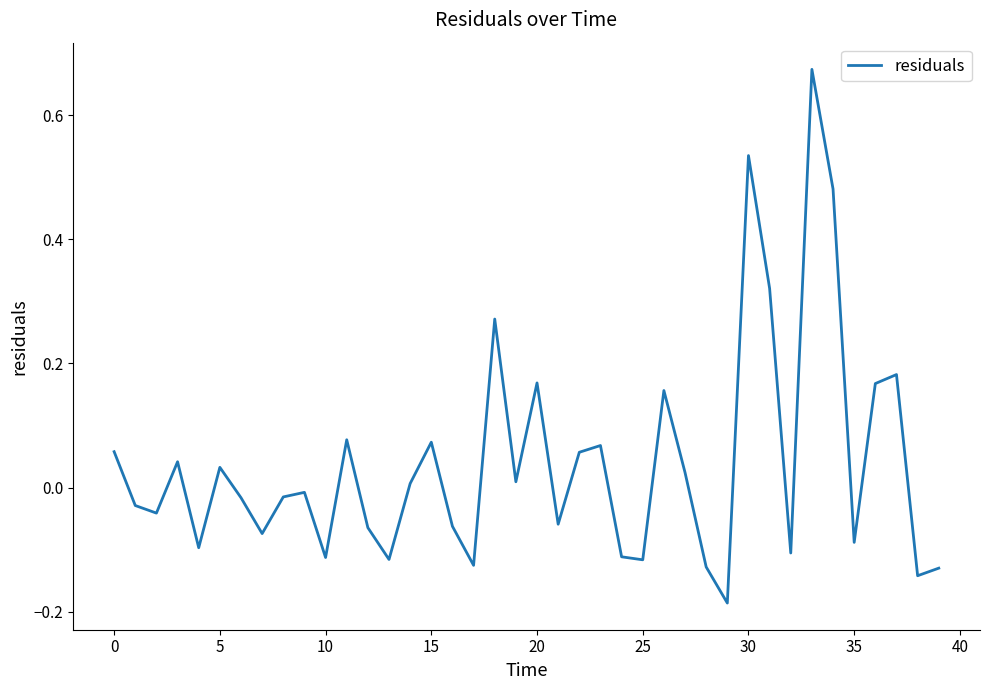

Does the chart display data point markers on the line(s)?

No